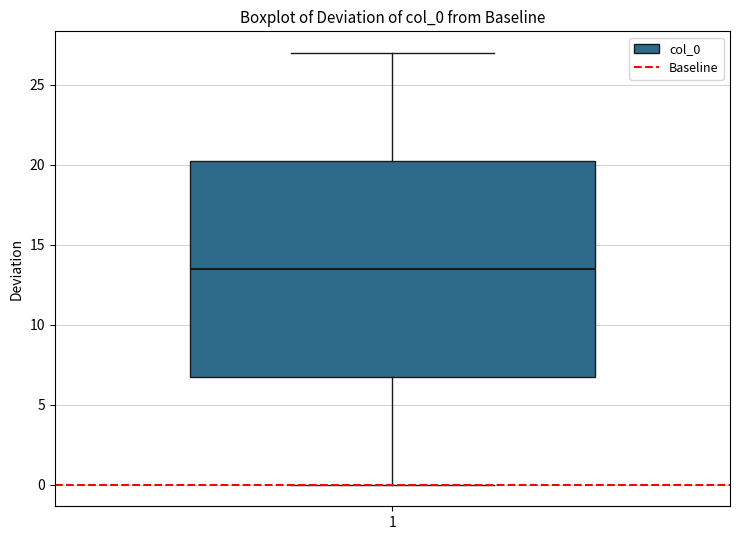

Read this box plot against the y-axis: the position of the median line, the range covered by the box, and the ends of both whiskers. The values are not printed on the chart, so give them approximately, as read against the axis.

median 13.5, box 7.0 to 20.5, whiskers 0.0 to 27.0